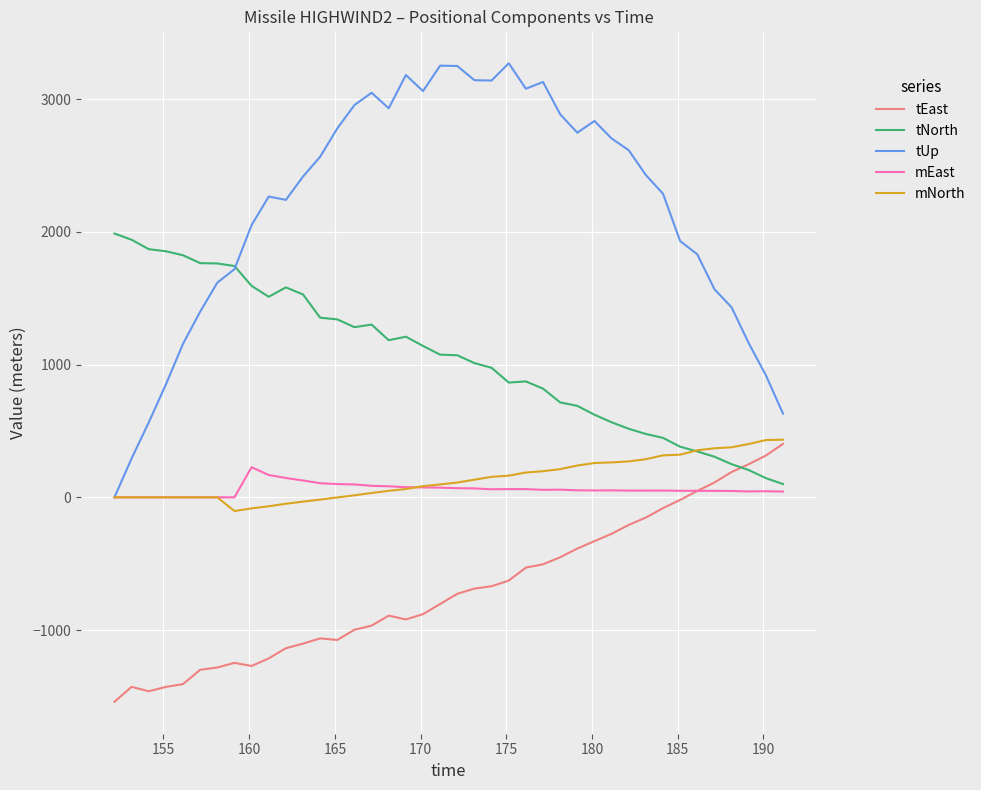

What are all the series names shown in the legend?

tEast, tNorth, tUp, mEast, mNorth